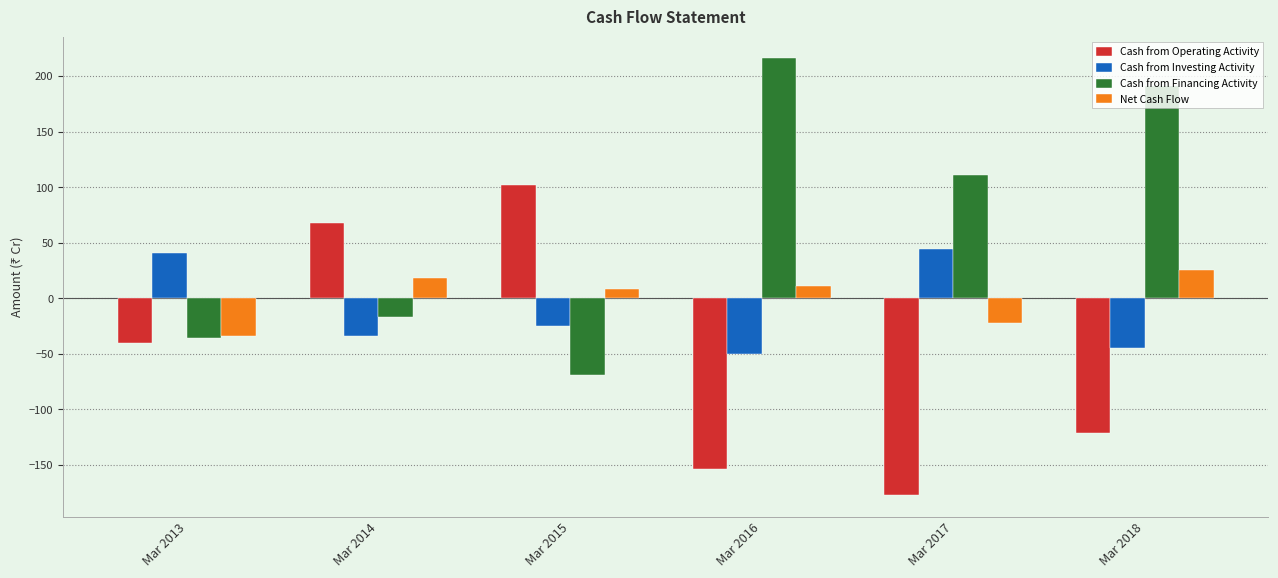

How many values in Cash from Operating Activity are above zero?

2